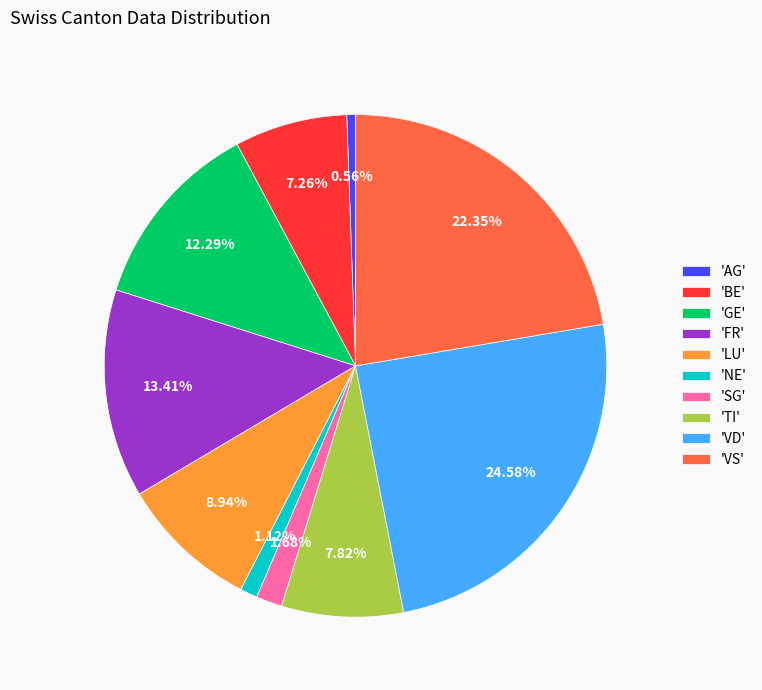

Do 'GE' and 'VS' together represent more than half of the pie?

No